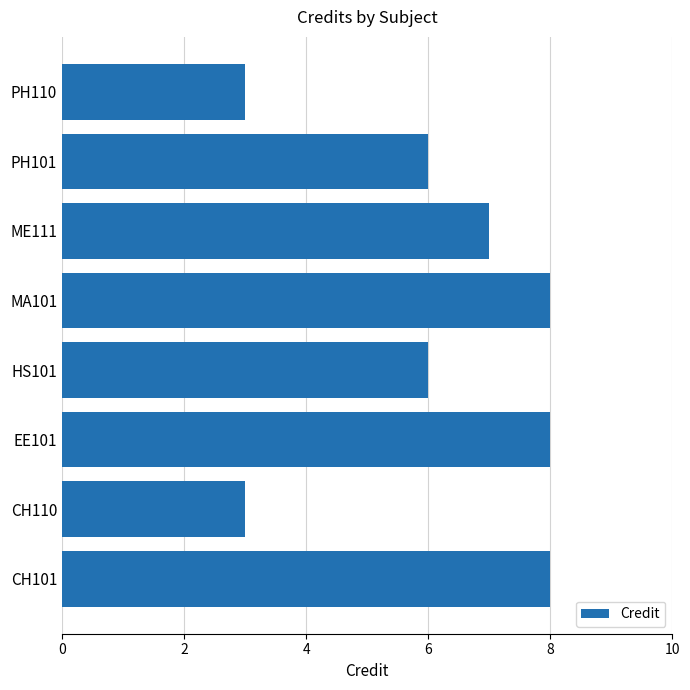

Does the chart contain stacked bars?

No